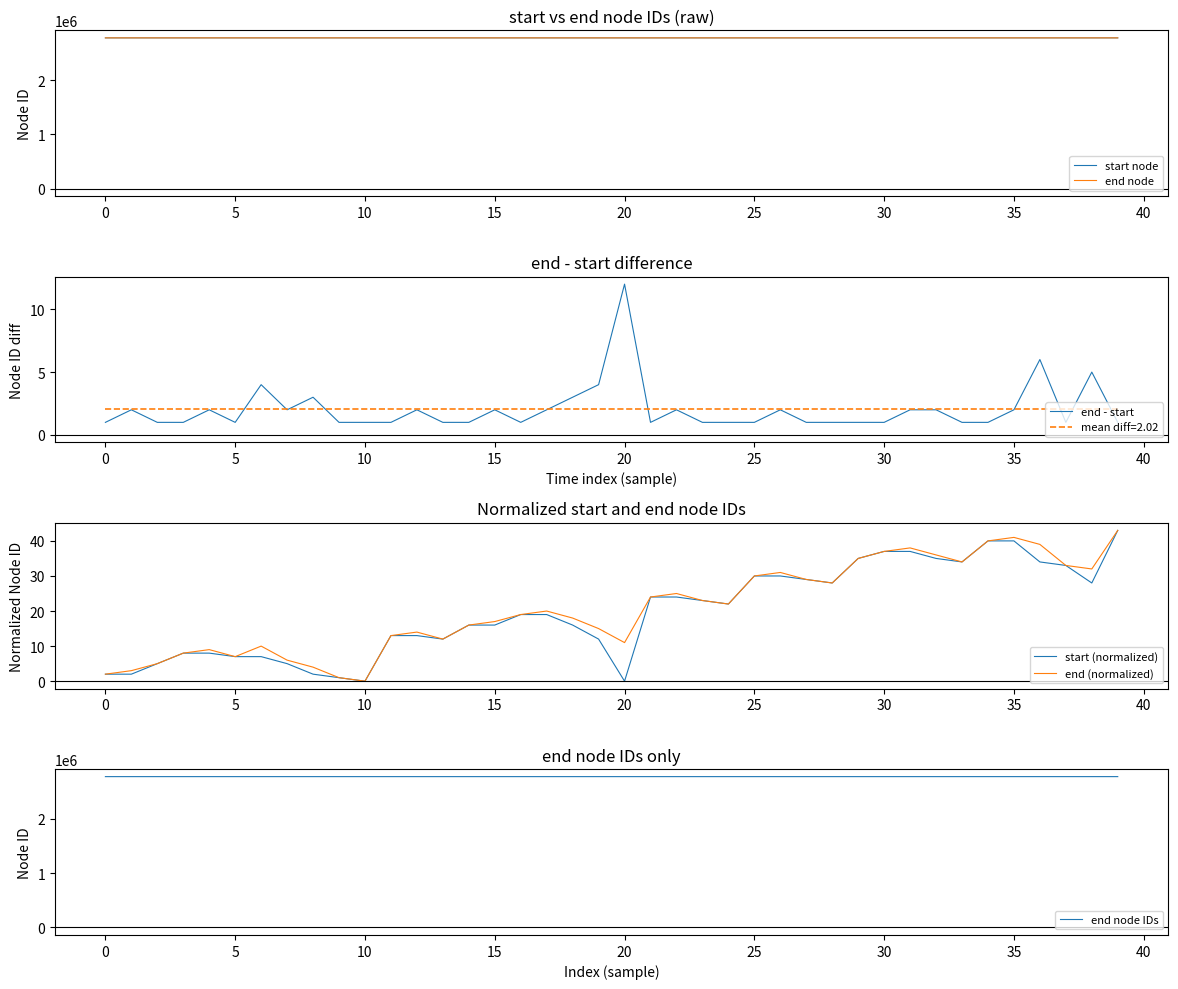

What is the minimum value for start node?

2778725